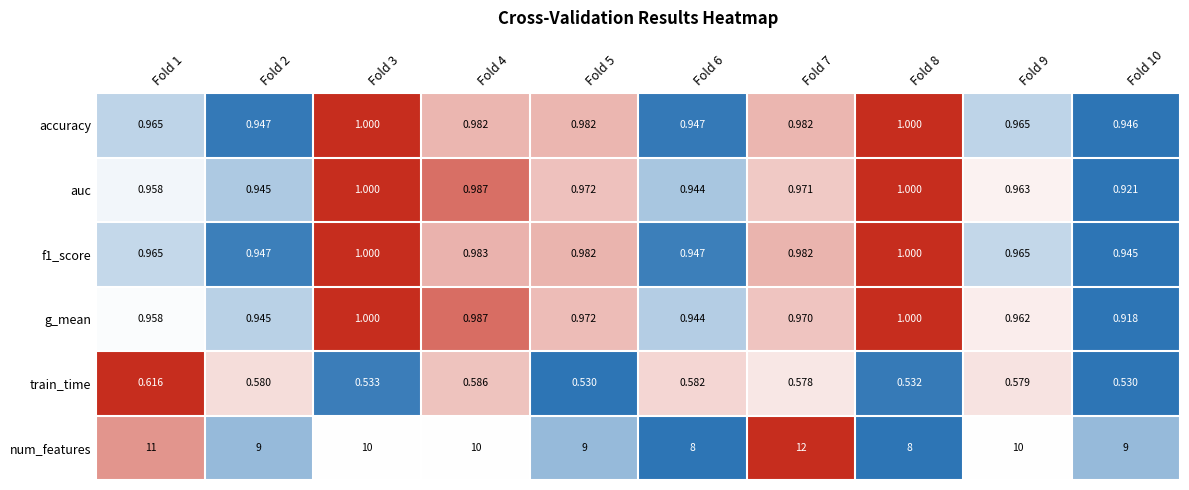

What is the greatest value displayed?

12.0